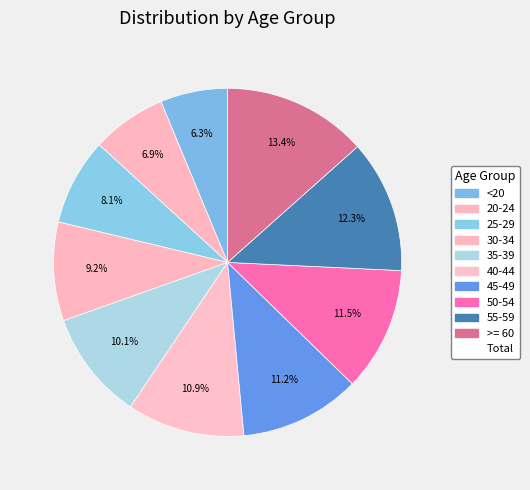

How many slices are in this pie chart?

10